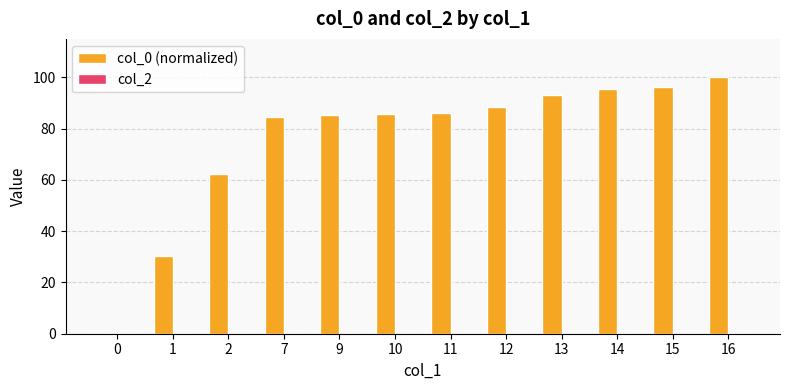

Is it true that the value at 10 is 123.3?

False